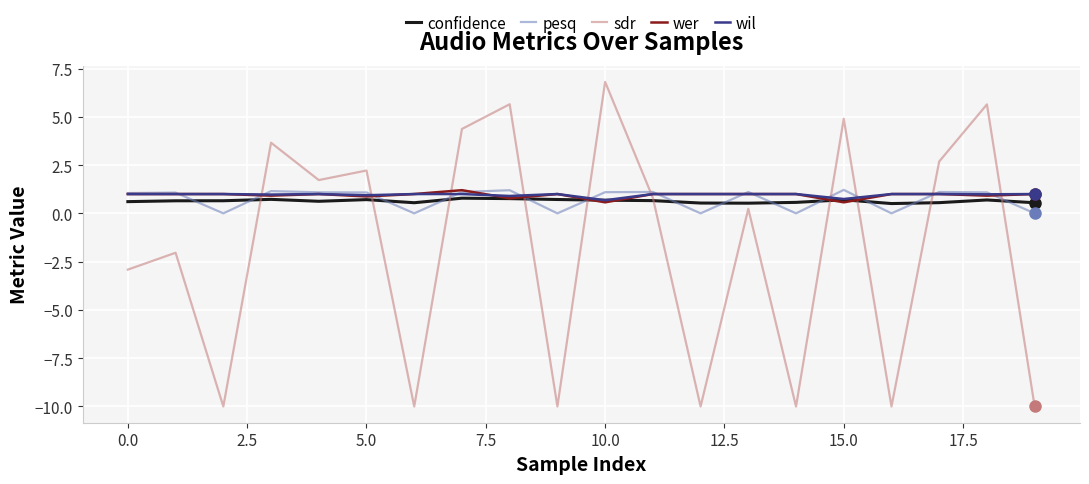

After their last crossing, which series has the higher values: wil or sdr?

wil